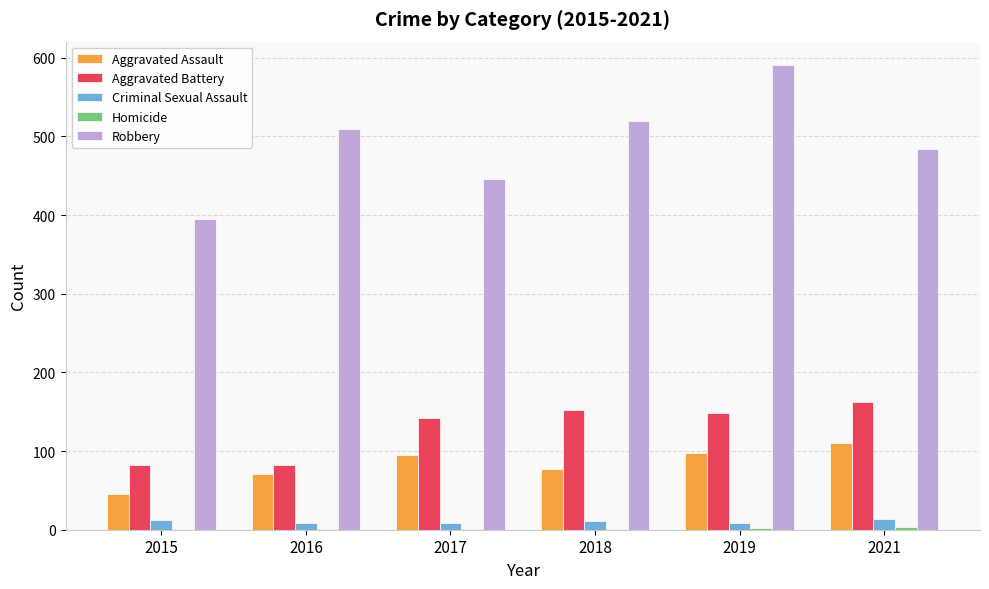

What is the difference between the Robbery values at 2016 and 2021?

26